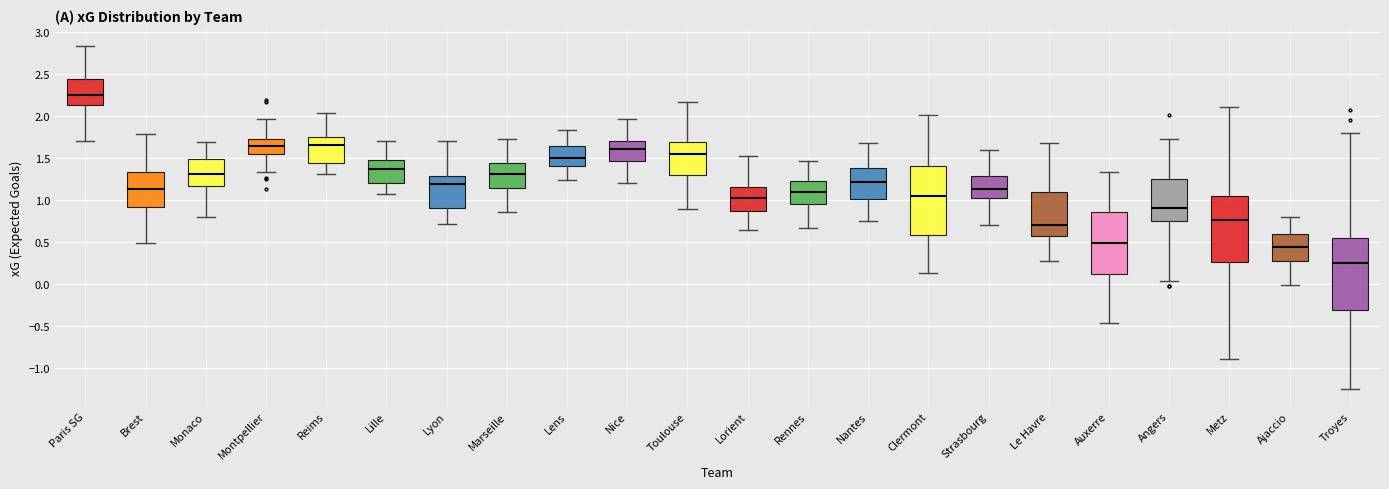

Which box's median line is the lowest?

Troyes